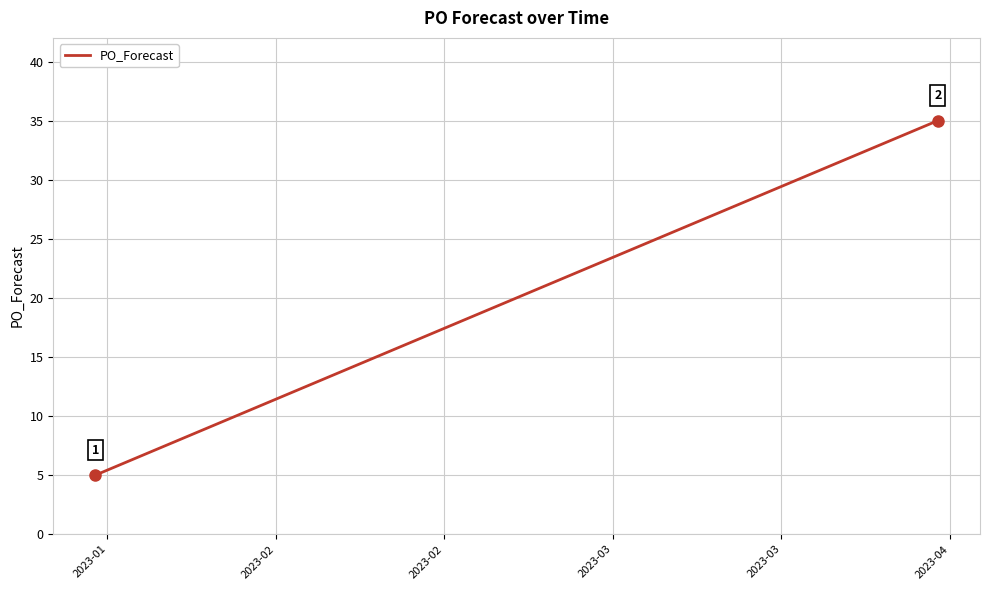

What is the smallest value displayed?

5